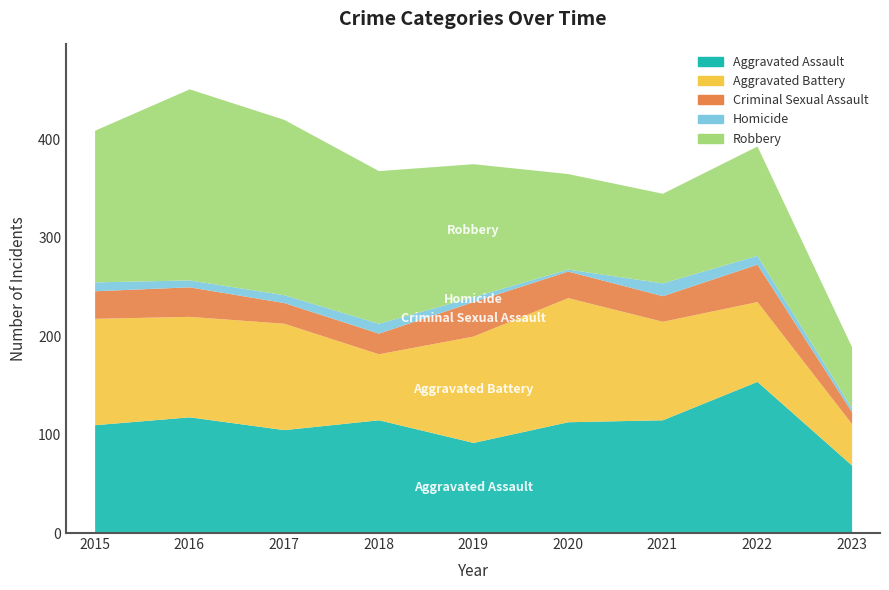

Does the chart have visible grid lines?

No